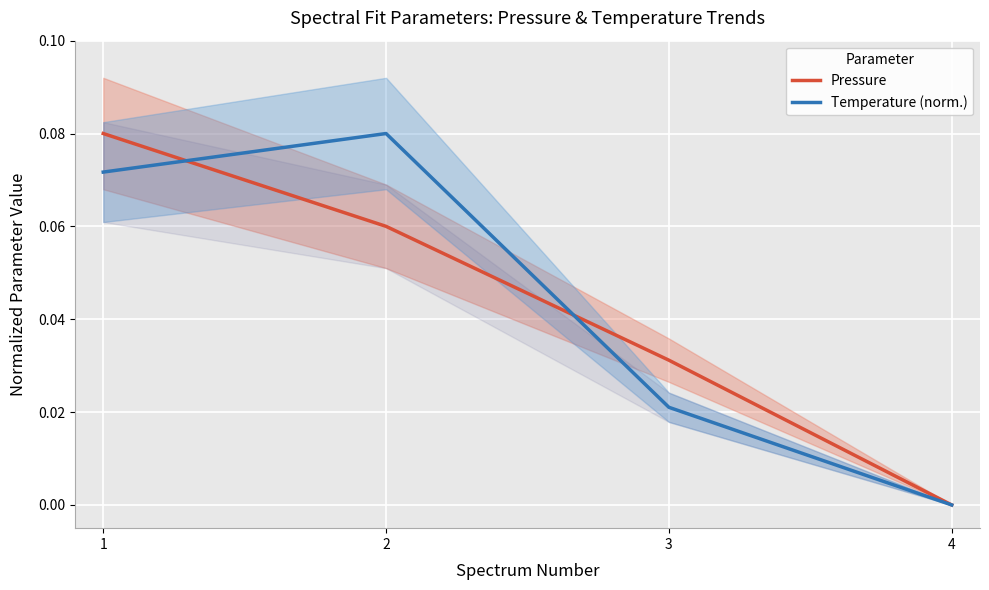

Does the chart display data point markers on the line(s)?

No